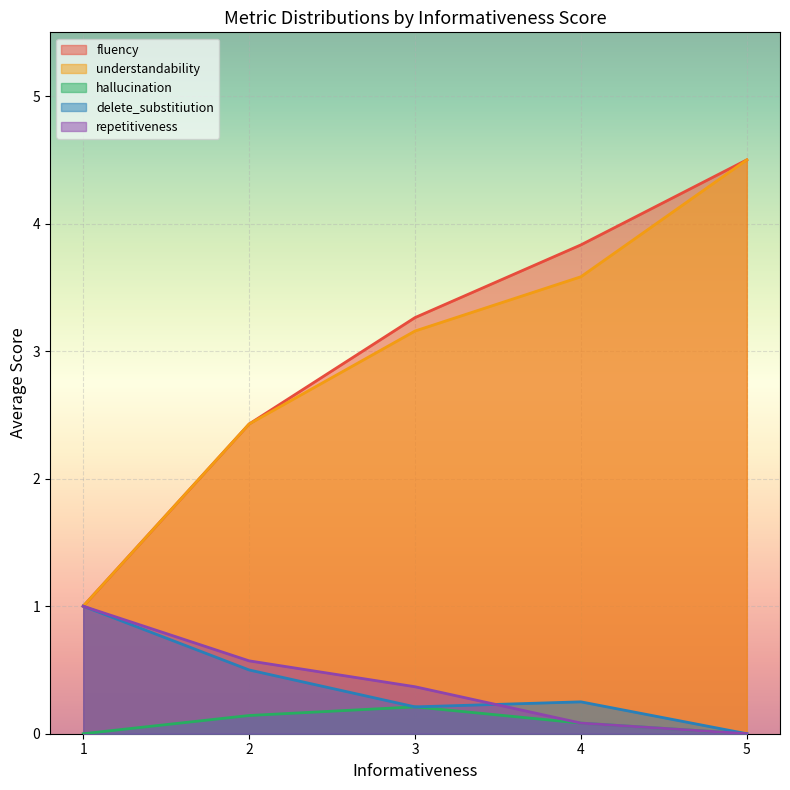

Rank the series by their maximum value, from lowest to highest.

hallucination, delete_substitiution, repetitiveness, understandability, fluency